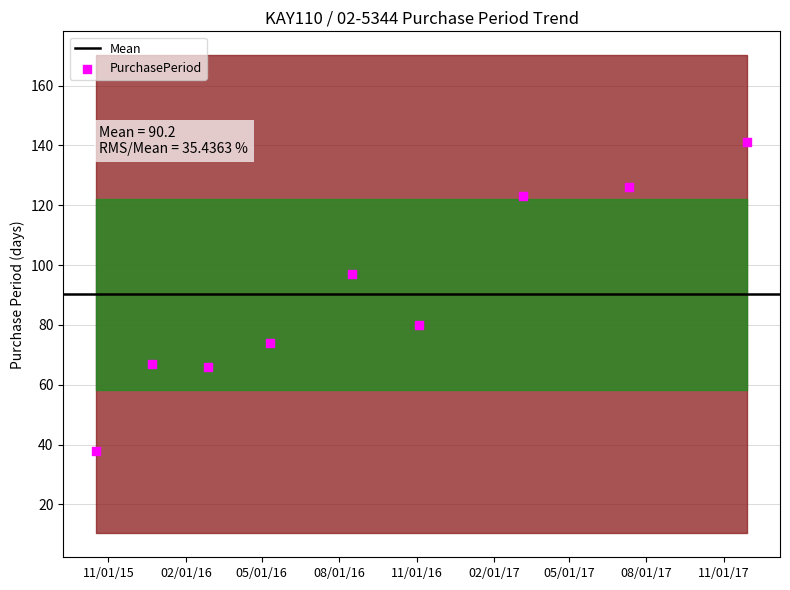

What is the range of Y values (max minus min)?

103